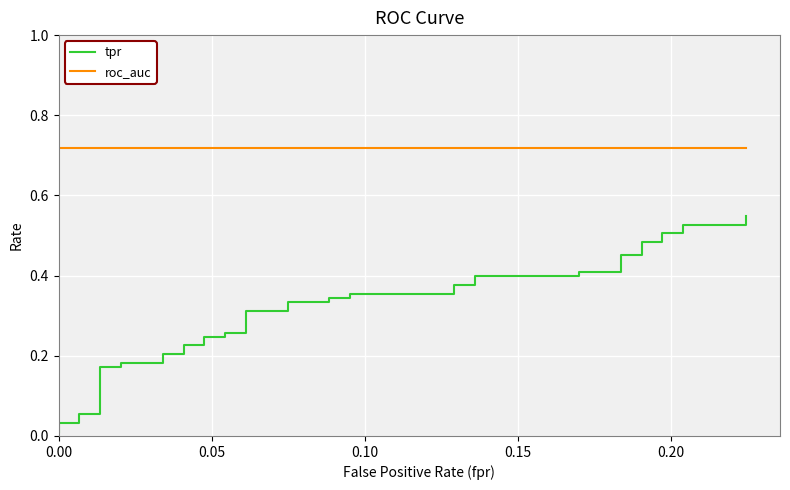

Rank the series by their average value, from lowest to highest.

tpr, roc_auc